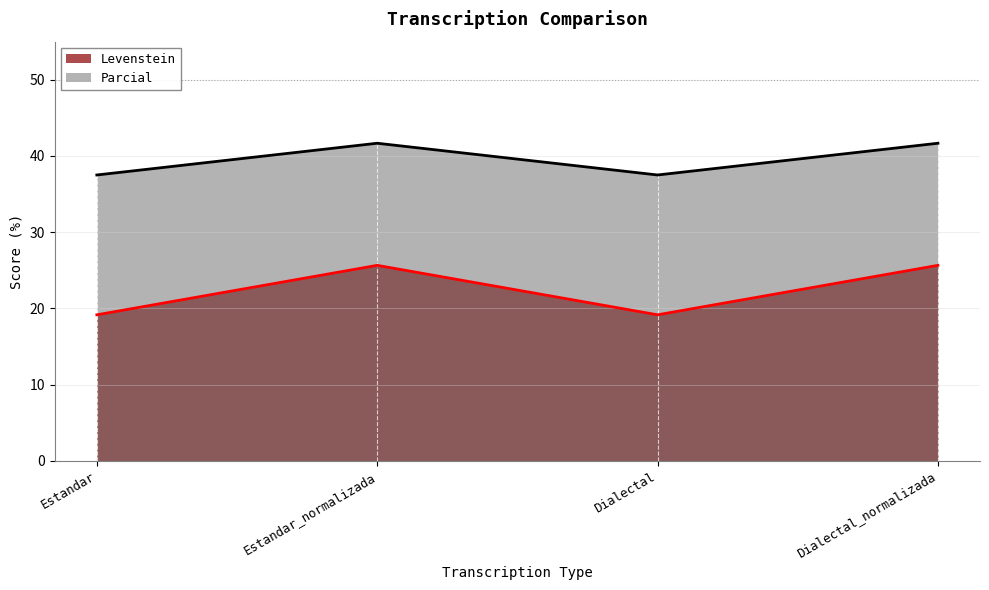

What is the difference between the maximum and minimum values in the Parcial series?

4.2